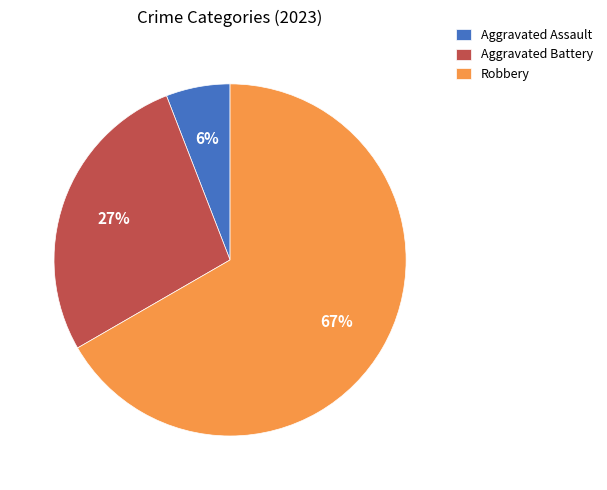

Between Aggravated Assault and Aggravated Battery, which is larger?

Aggravated Battery